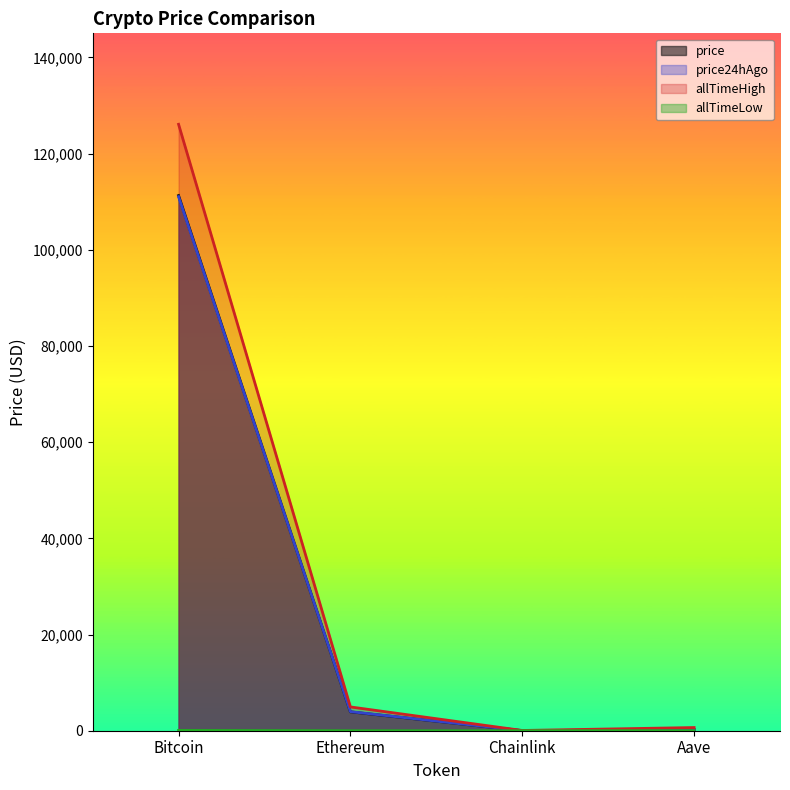

What is the value of the allTimeLow point at the 4th from the left?

26.0